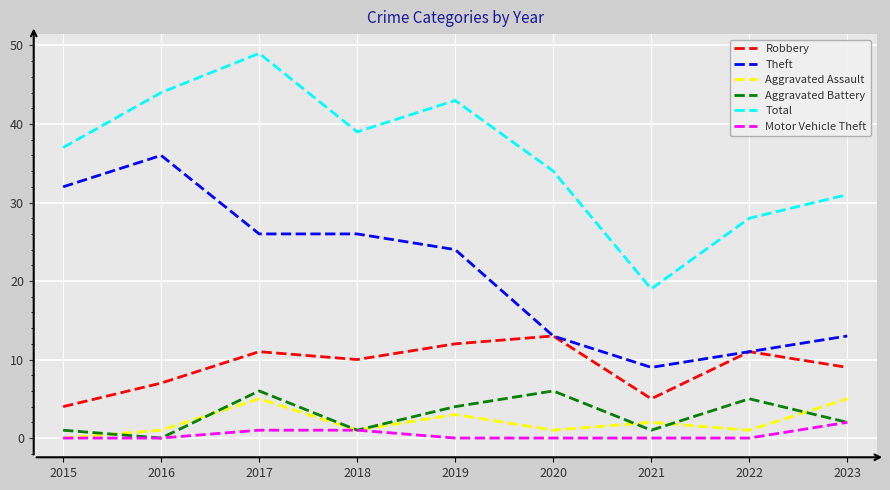

How many series are shown in this chart?

6